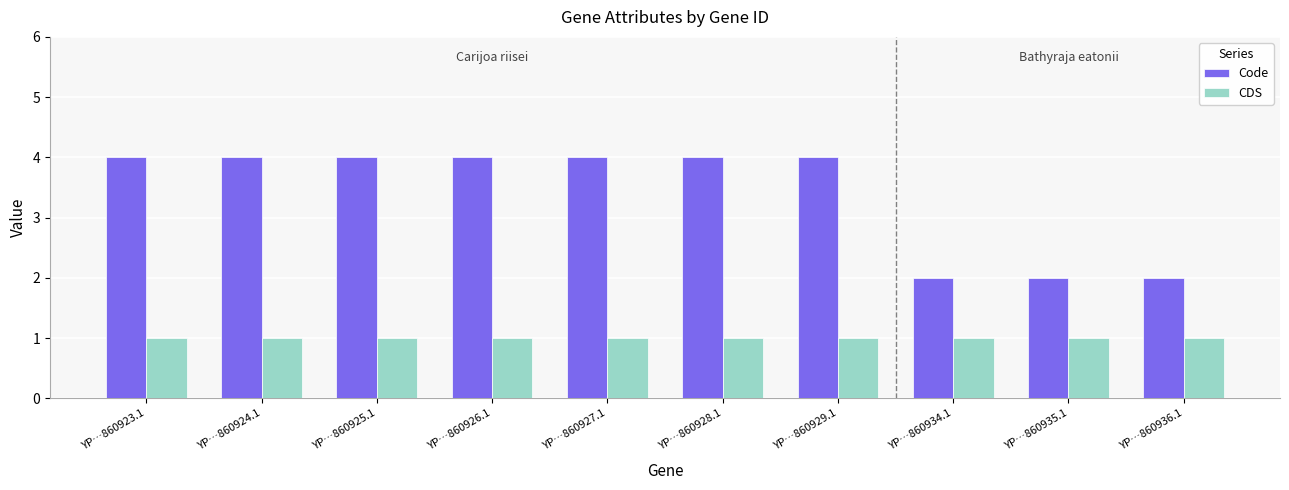

What is the value of the Code bar at the 5th from the left?

4